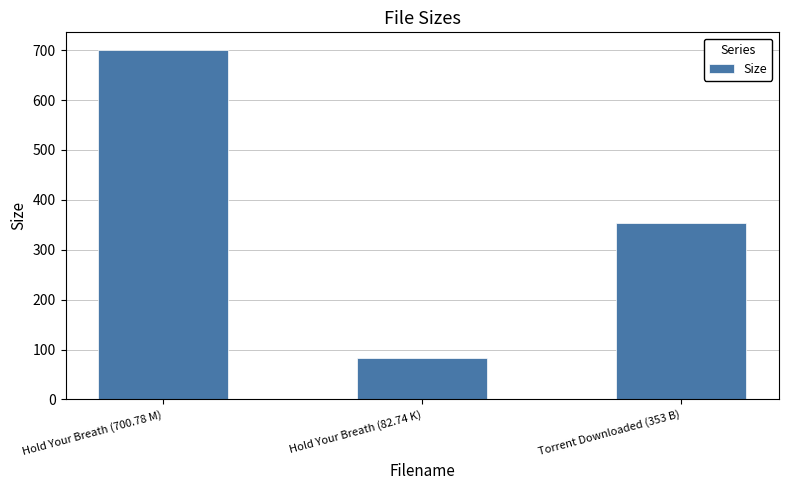

What is the value of the 1st bar from the left?

700.8